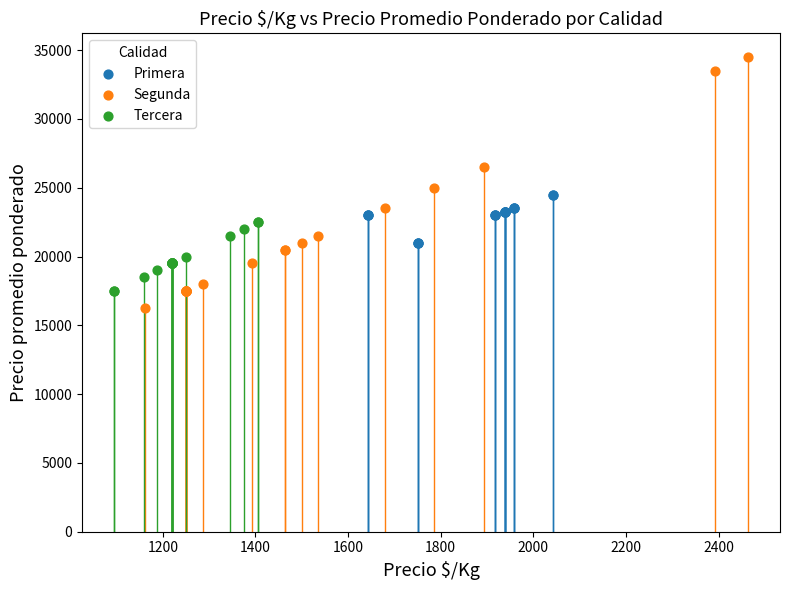

Which series has the widest spread of Y values?

Segunda